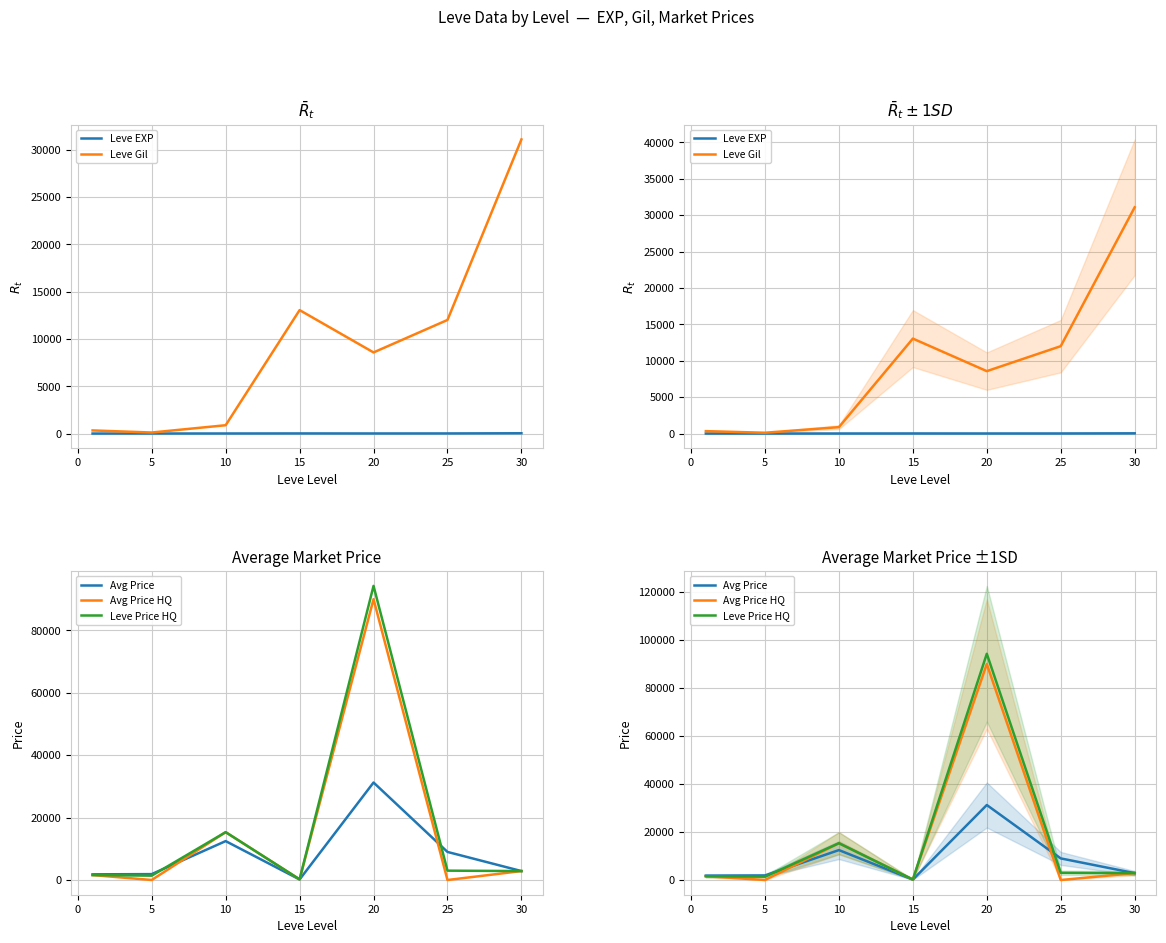

What is the difference between the second highest and second lowest values in the Avg Price HQ series?

15328